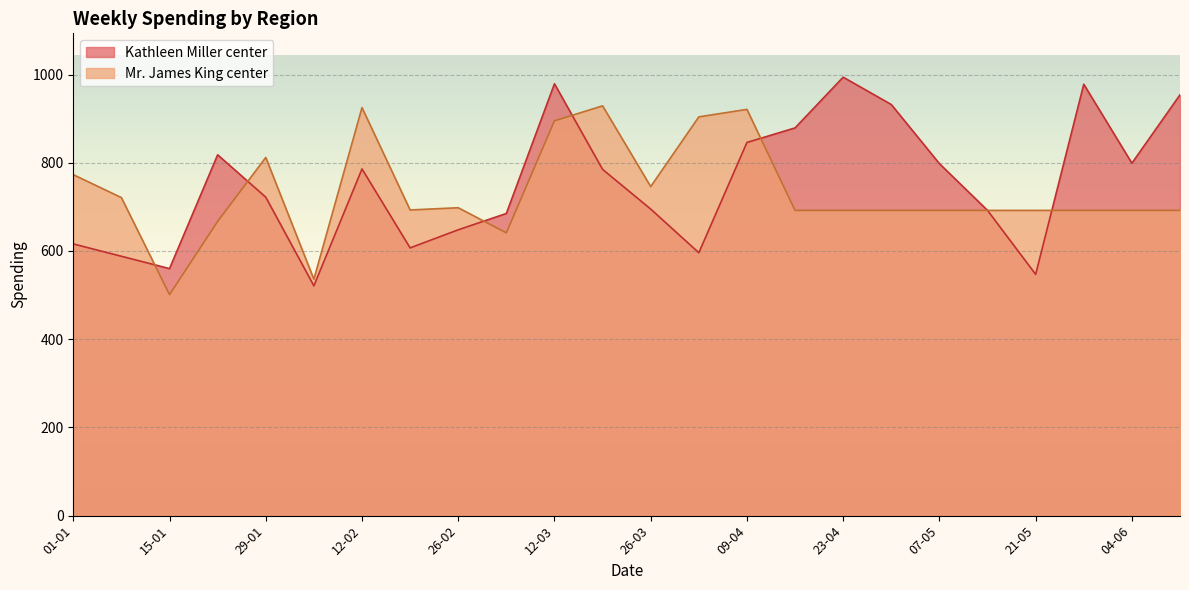

At which category does the data reach its first local peak?

22-01